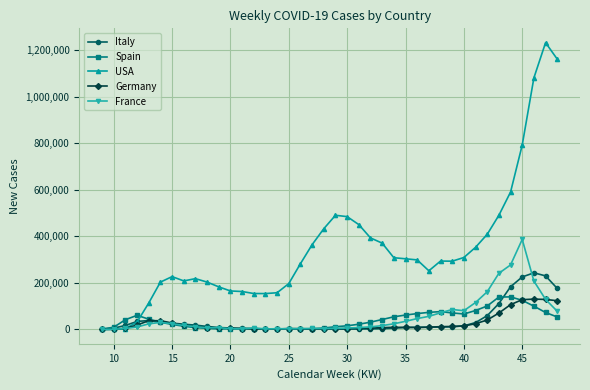

Which series has the widest spread of values?

USA